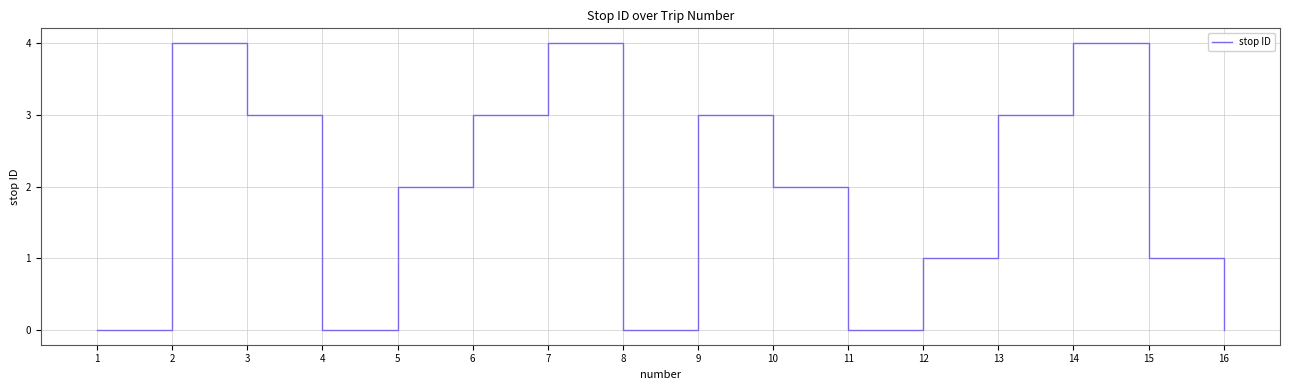

What is the difference between the maximum and minimum values?

4